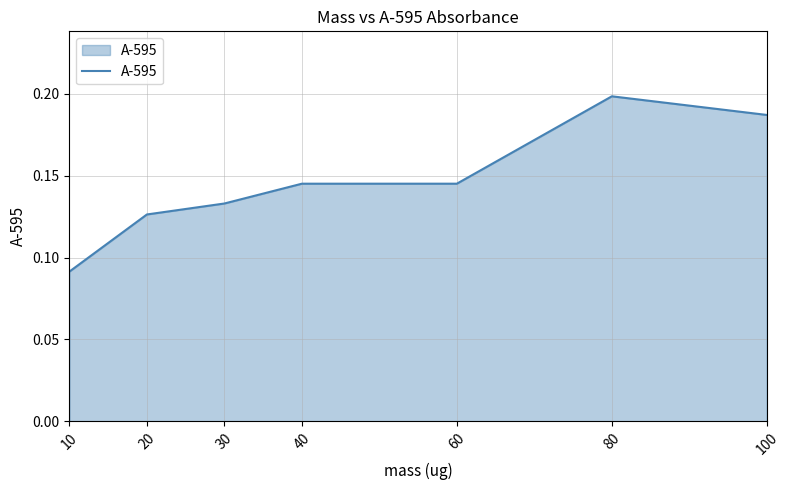

What is the sum of all values?

1.0